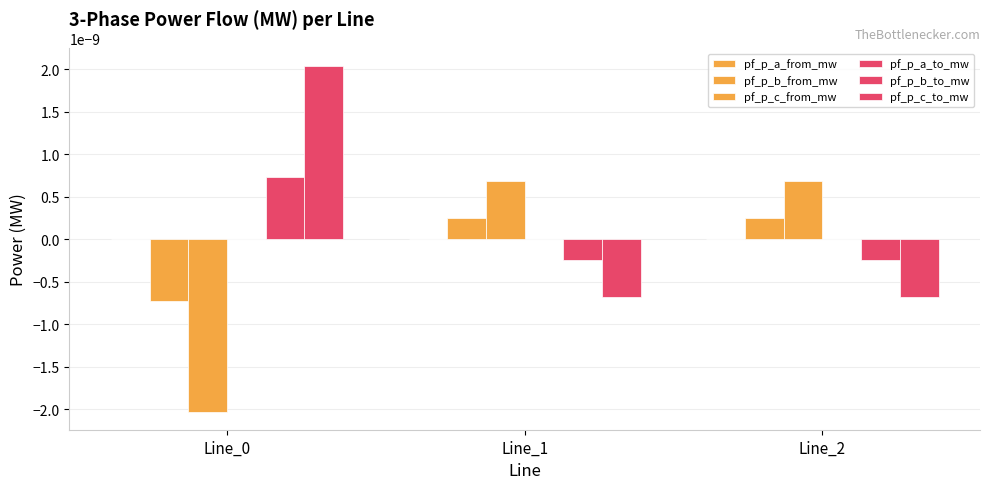

Rank the series at Line_2 from highest to lowest value.

pf_p_c_from_mw, pf_p_b_from_mw, pf_p_a_to_mw, pf_p_a_from_mw, pf_p_b_to_mw, pf_p_c_to_mw